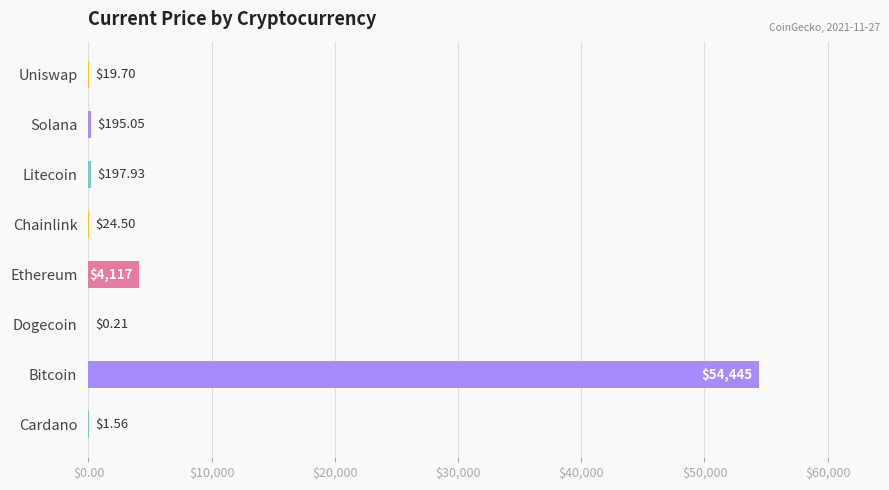

Where is the data nearest to the value 27222?

Ethereum